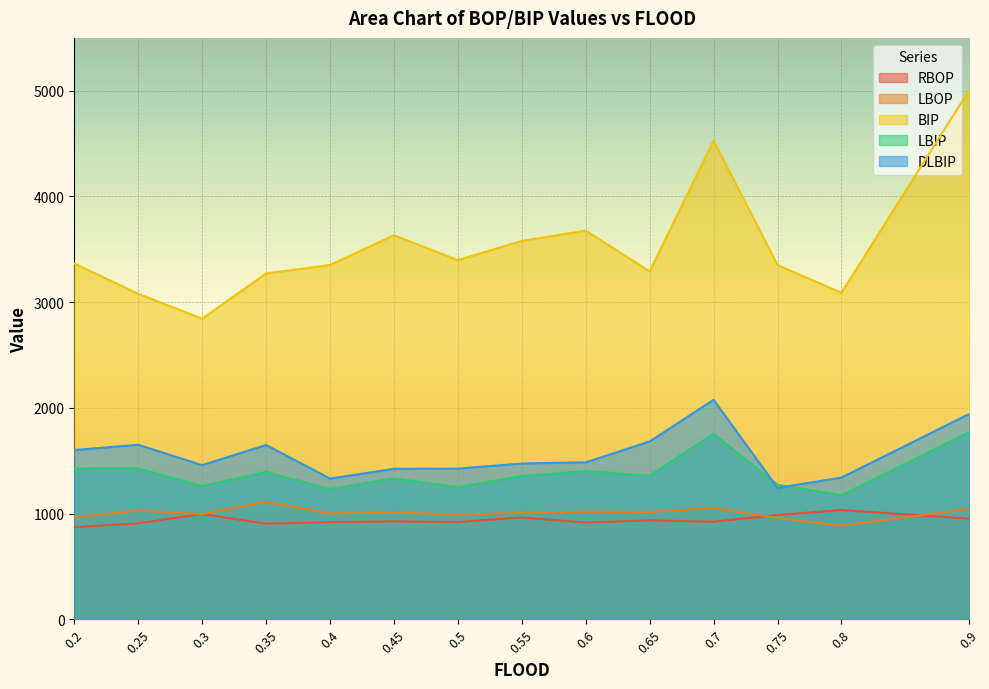

List the series in order of their peak value, lowest first.

RBOP, LBOP, LBIP, DLBIP, BIP